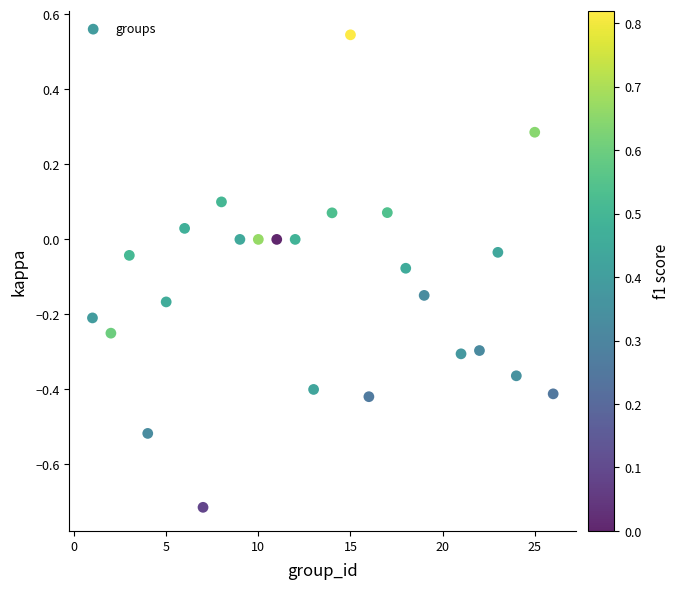

What is the range of X values (max minus min)?

25.0